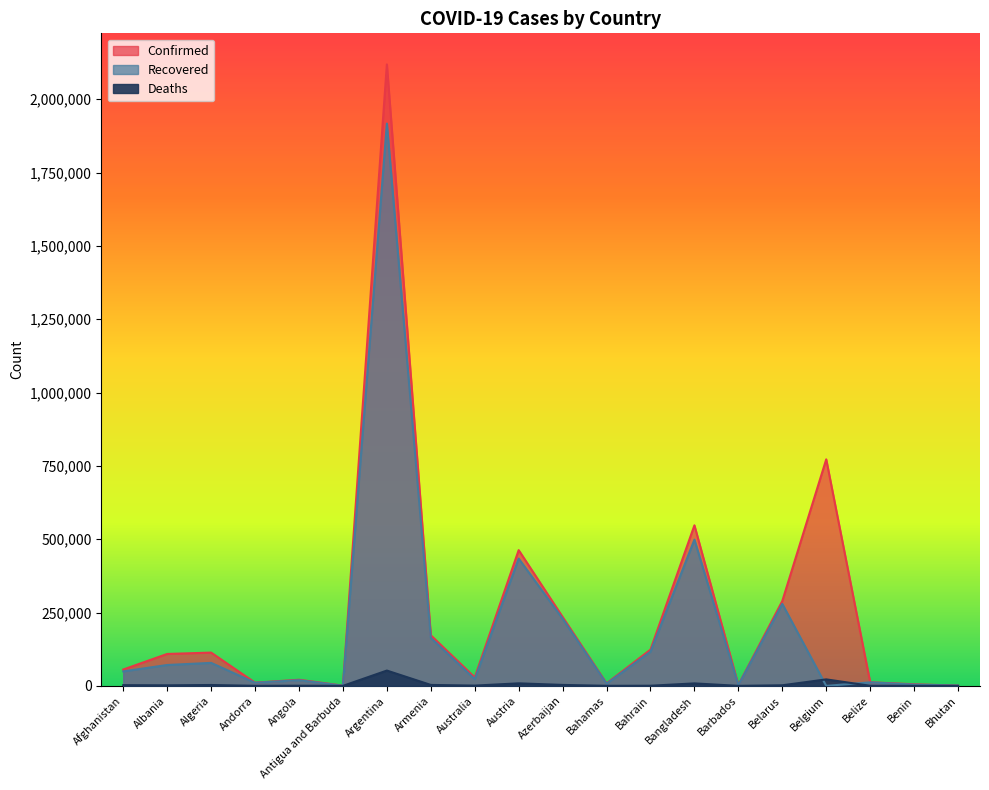

At which label does Deaths first exceed 1835?

Afghanistan